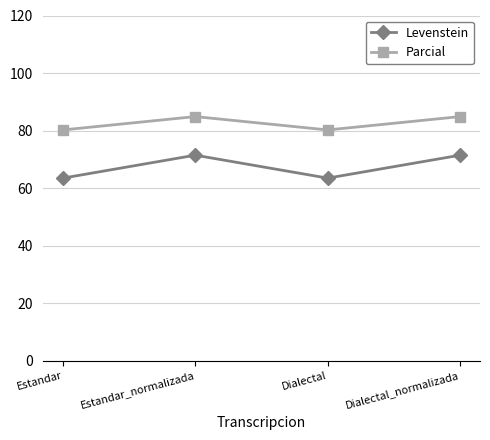

What is the difference between the highest and lowest values at Estandar_normalizada?

13.4